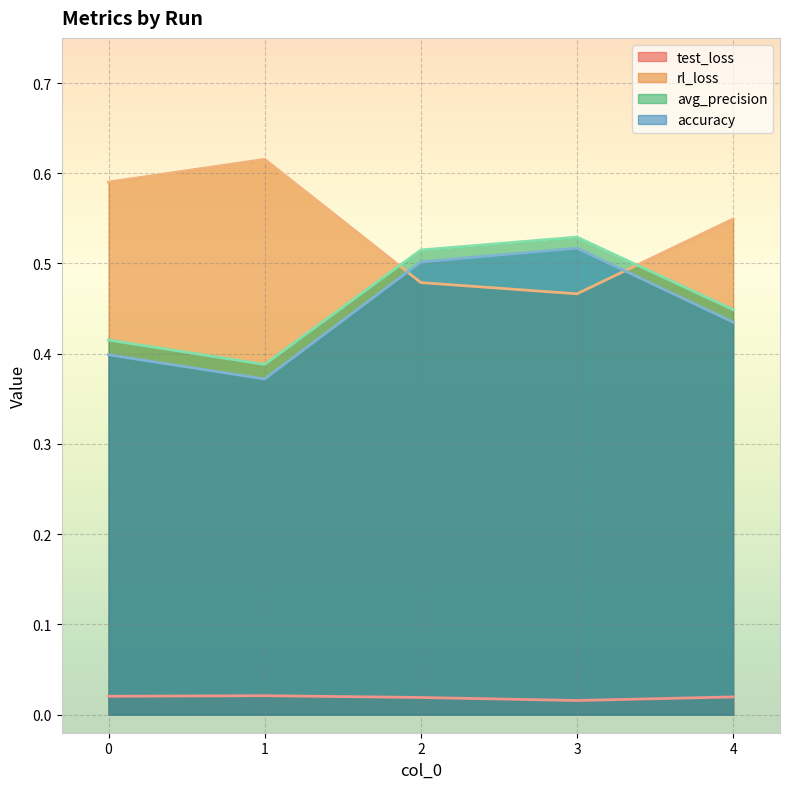

True or false: test_loss has more than 2 points higher than both neighbors.

False